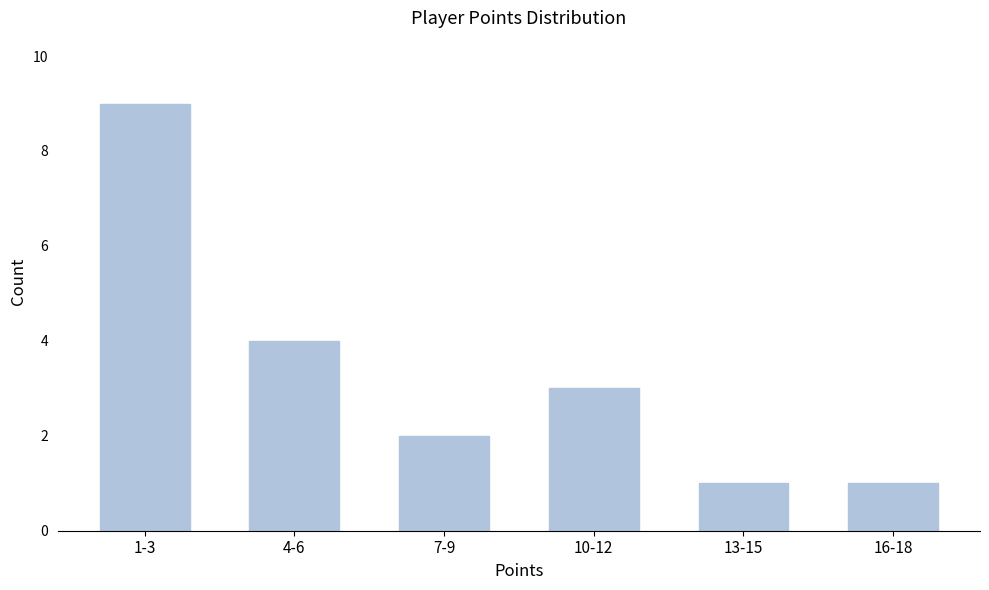

Reading right to left, extract all data points from this chart.

16-18=1	13-15=1	10-12=3	7-9=2	4-6=4	1-3=9